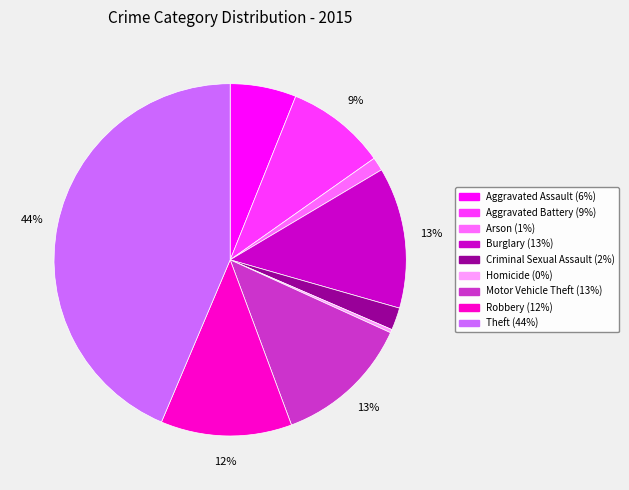

How many segments does this pie chart have?

9